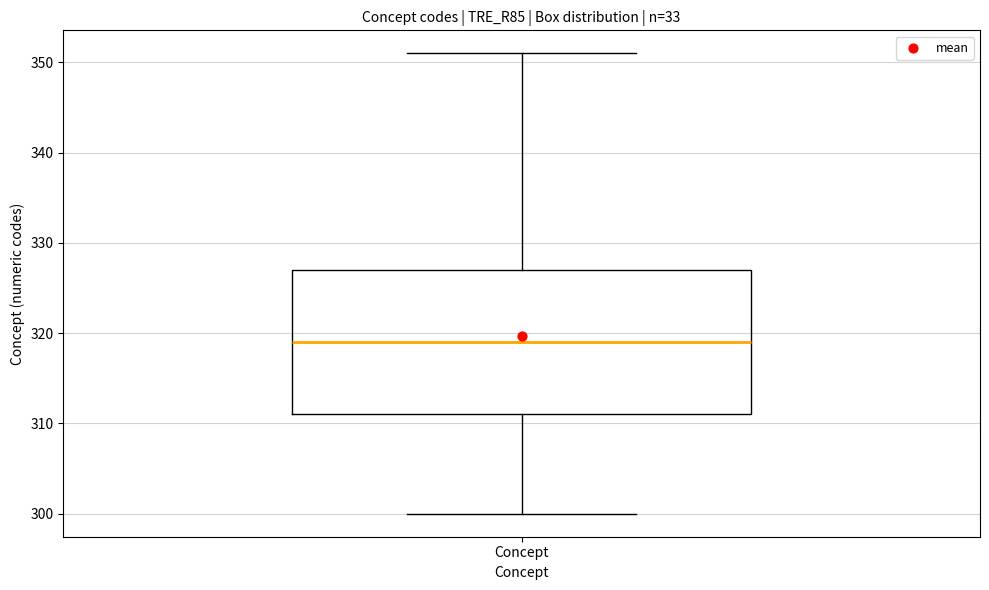

Where does the upper whisker of the box for Concept end on the y-axis? The values are not printed on the chart, so give them approximately, as read against the axis.

351